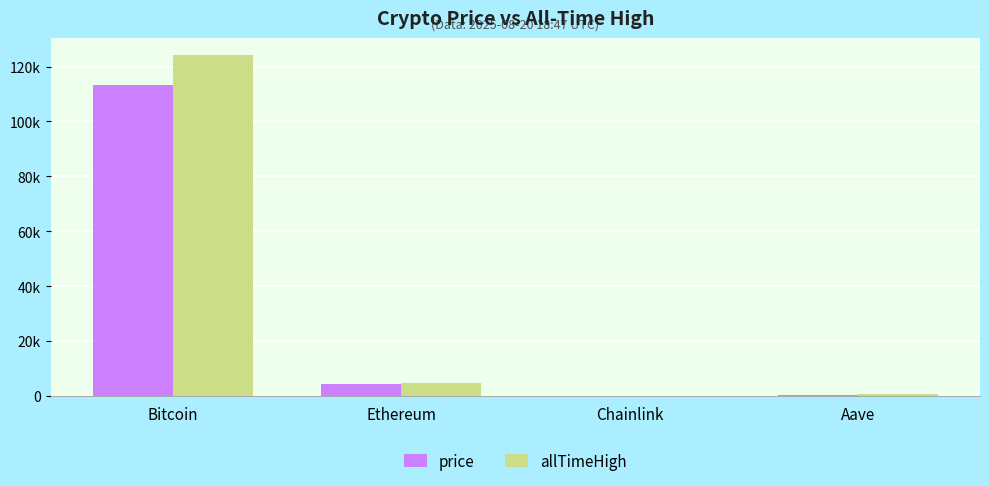

At Bitcoin, list the series in order from largest to smallest.

allTimeHigh, price